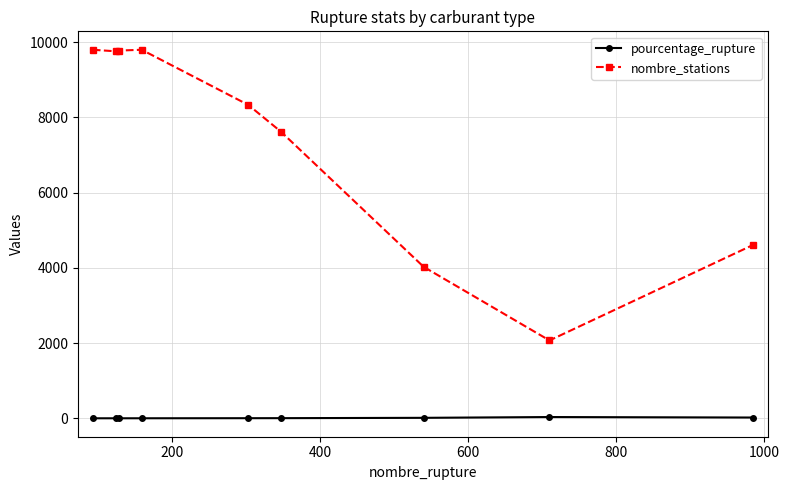

Rank the series by their average value, from highest to lowest.

nombre_stations, pourcentage_rupture